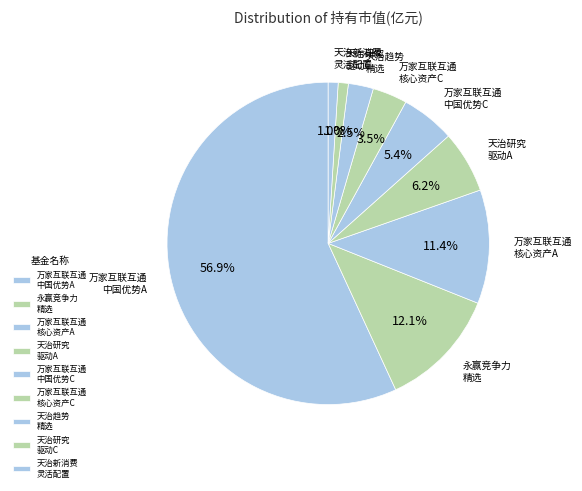

Count the number of slices in the pie.

9